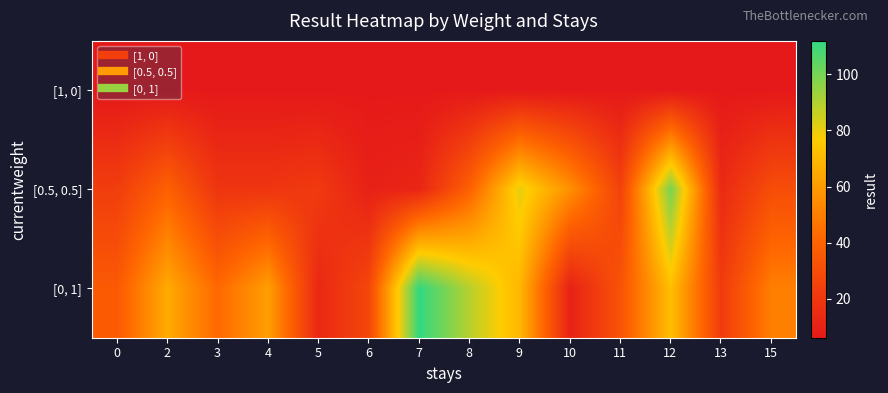

Reading left to right, transcribe all the data shown in this chart.

[1, 0]: 0=6	2=6	3=6	4=6	5=6	6=6	7=6	8=6	9=6	10=6	11=6	12=6	13=6	15=6
[0.5, 0.5]: 0=23	2=39	3=19	4=19	5=21	6=10	7=12	8=39	9=81	10=56	11=25	12=100	13=14	15=30
[0, 1]: 0=36	2=65	3=42	4=61	5=13	6=27	7=112	8=89	9=69	10=10	11=33	12=72	13=22	15=50